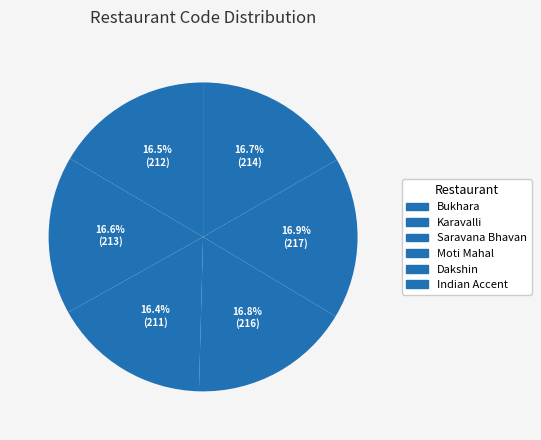

Is there any slice that represents more than half of the pie?

No